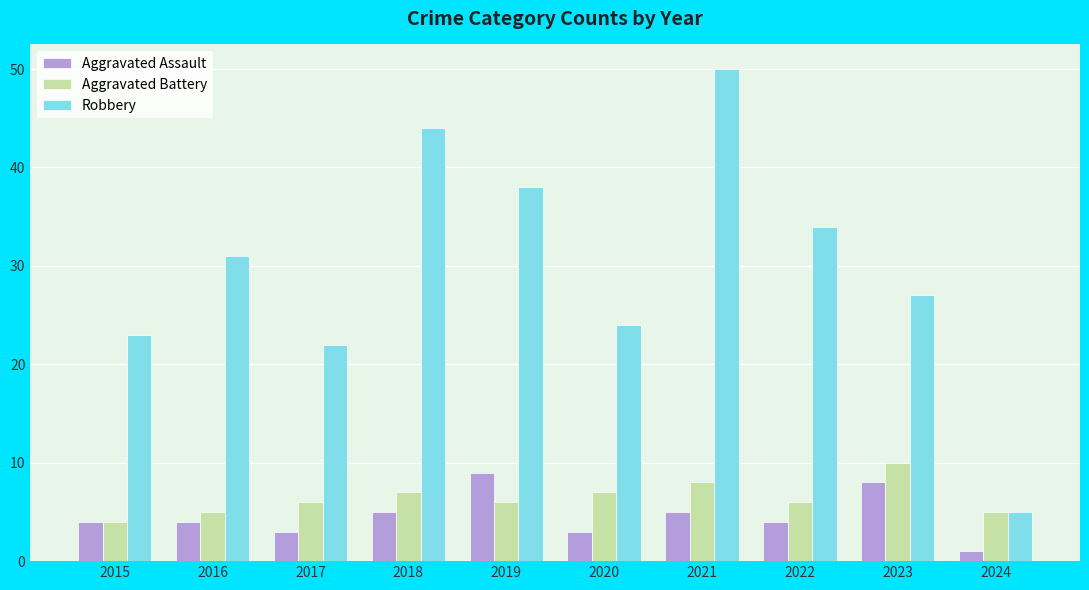

The Aggravated Battery series shows 3 at 2020. True or false?

False